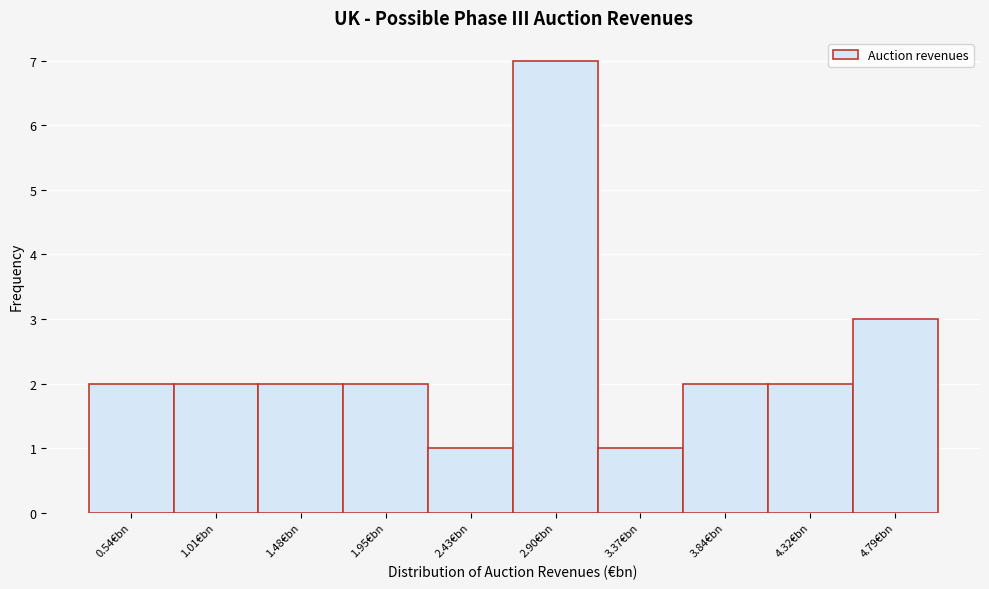

Reading left to right, extract all data points from this chart.

2	2	2	2	1	7	1	2	2	3